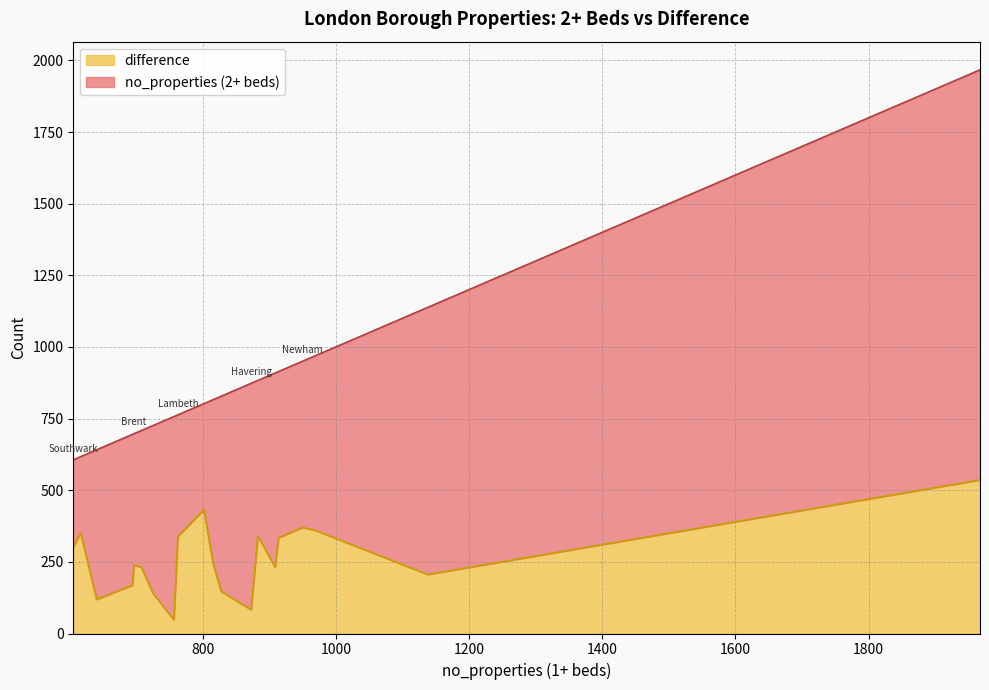

What is the maximum value for difference?

536